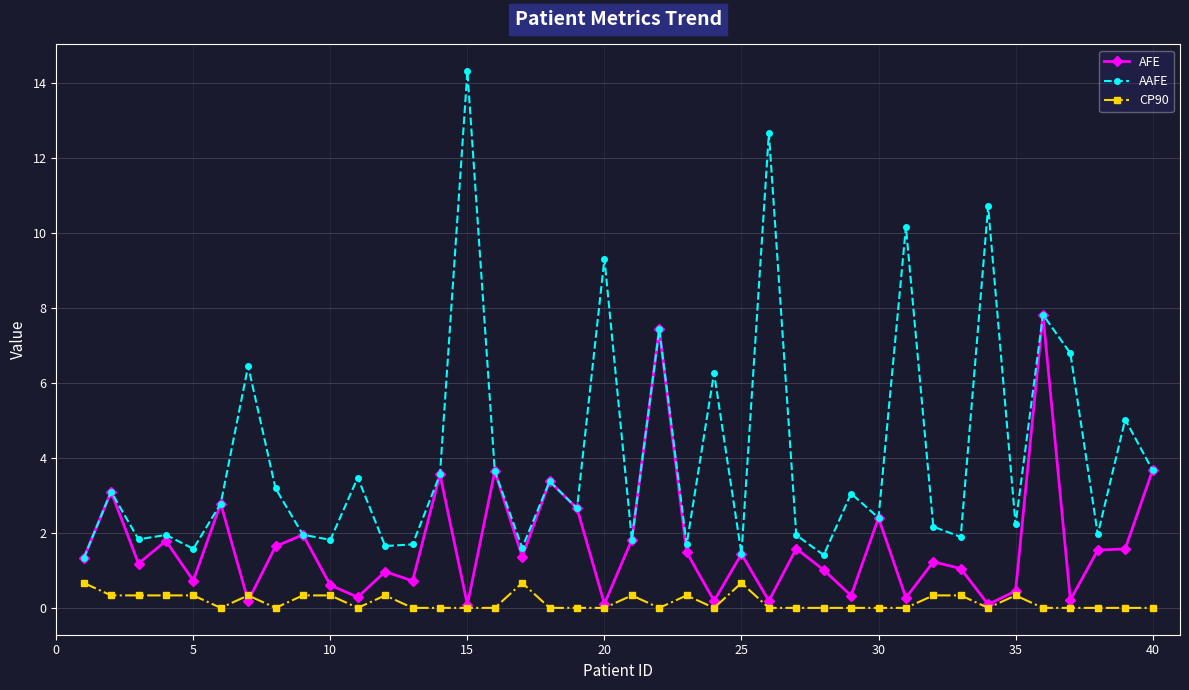

Rank the series by their maximum value, from lowest to highest.

CP90, AFE, AAFE